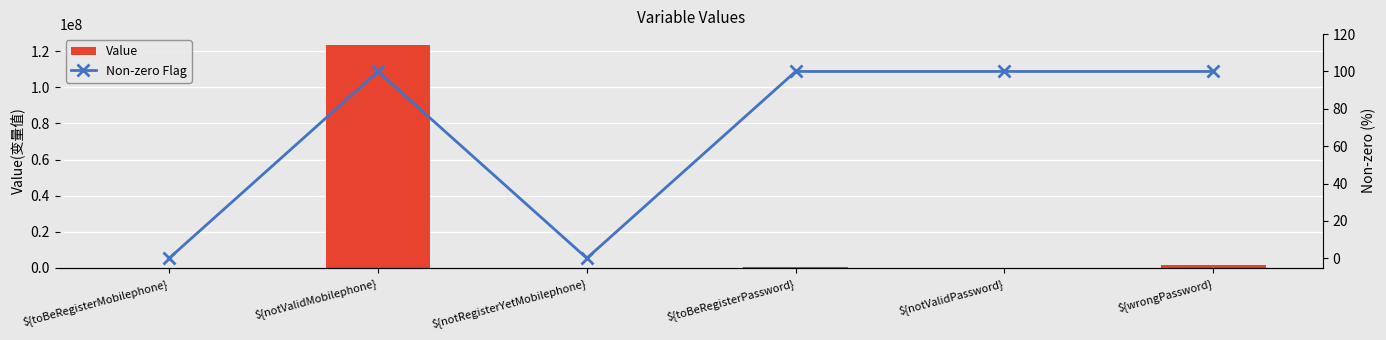

Rank the categories by Non-zero Flag value from lowest to highest.

${toBeRegisterMobilephone}, ${notRegisterYetMobilephone}, ${notValidMobilephone}, ${toBeRegisterPassword}, ${notValidPassword}, ${wrongPassword}